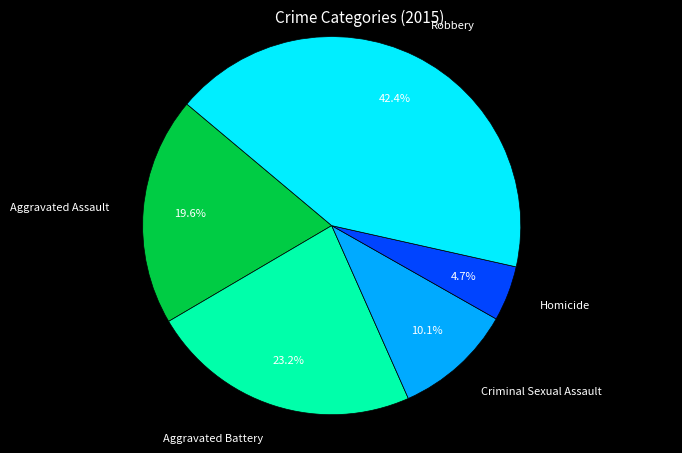

How many slices are in this pie chart?

5